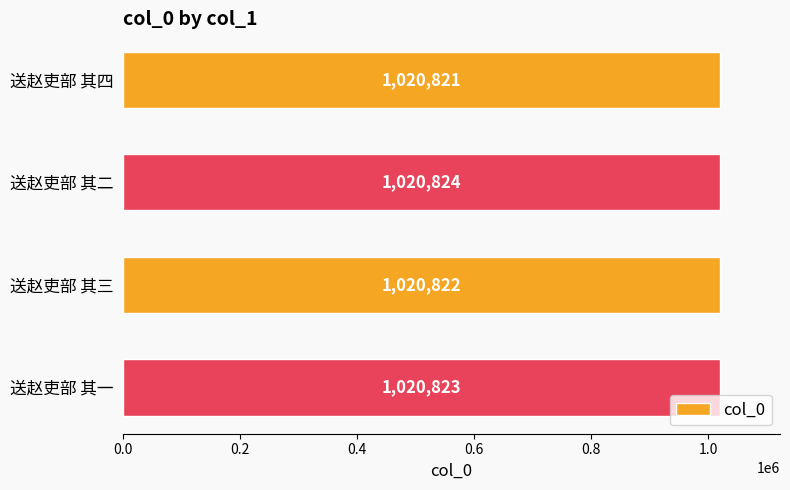

Reading top to bottom, list all the values displayed in this chart.

1020821	1020824	1020822	1020823